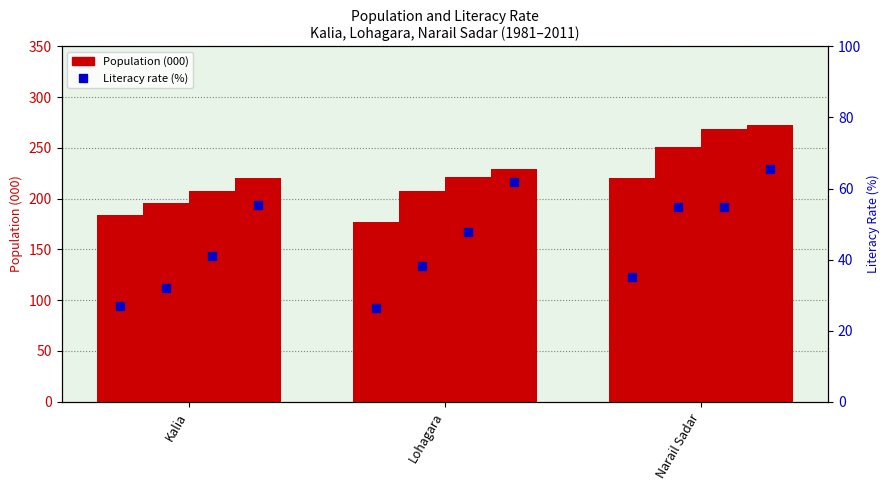

Reading left to right, extract all data points from this chart.

Population (000) - 1981: 184	177	220
Population (000) - 1991: 196	208	251
Population (000) - 2001: 208	221	269
Population (000) - 2011: 220	229	273